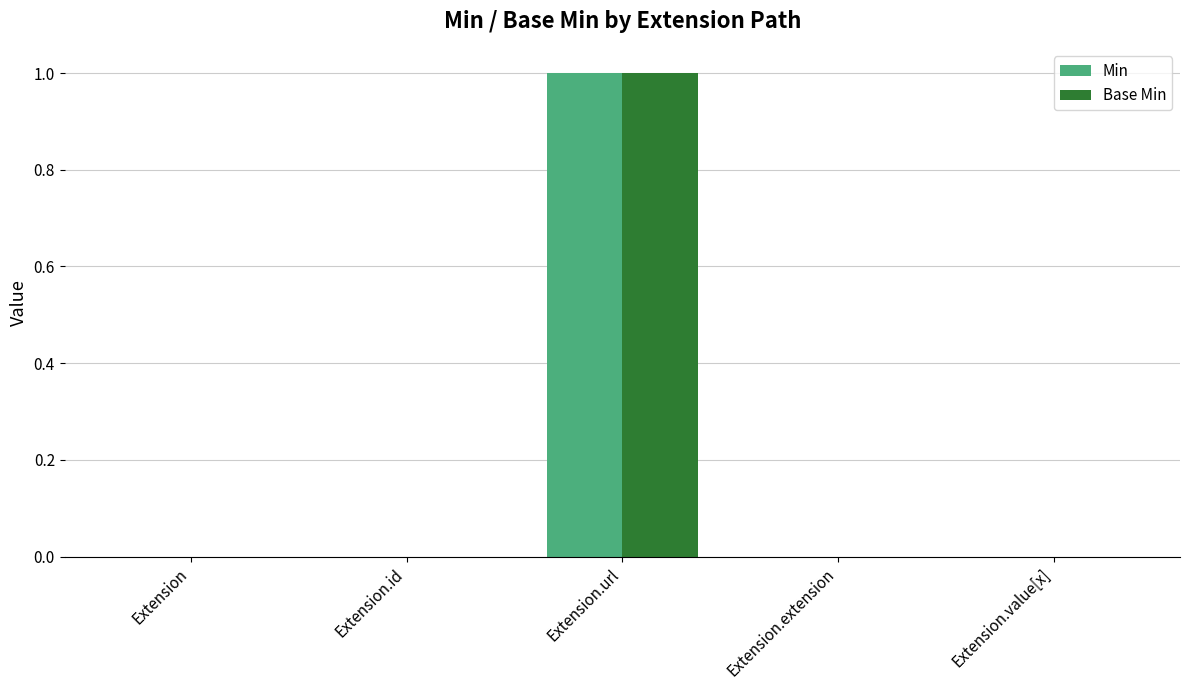

How many data points does each series have?

5